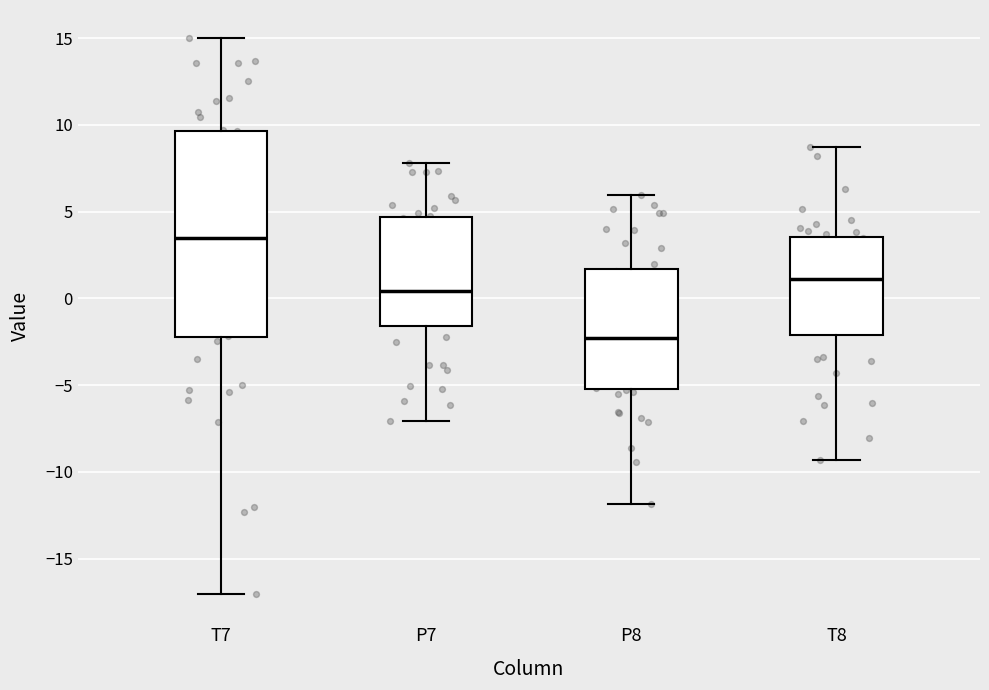

Reading left to right, read every box against the y-axis: the position of its median line, the range the box covers, and the ends of its whiskers. The values are not printed on the chart, so give them approximately, as read against the axis.

T7: median 3.5, box -2.0 to 9.5, whiskers -17.0 to 15.0
P7: median 0.5, box -1.5 to 4.5, whiskers -7.0 to 8.0
P8: median -2.5, box -5.0 to 1.5, whiskers -12.0 to 6.0
T8: median 1.0, box -2.0 to 3.5, whiskers -9.5 to 8.5